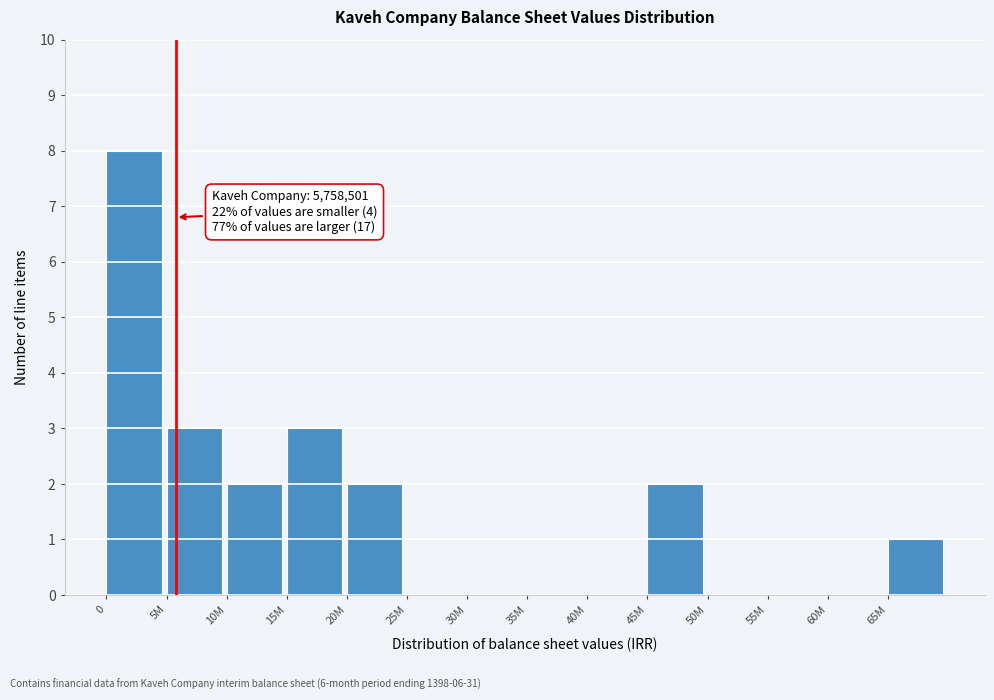

Reading left to right, list all the values displayed in this chart.

0=8	5M=3	10M=2	15M=3	20M=2	25M=0	30M=0	35M=0	40M=0	45M=2	50M=0	55M=0	60M=0	65M=1